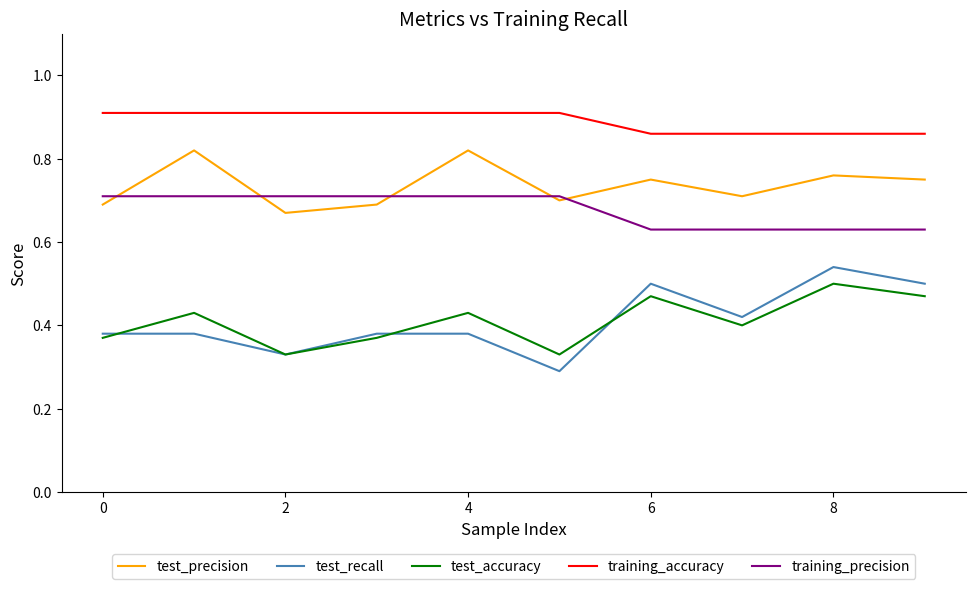

Which series has the largest range (max minus min)?

test_recall